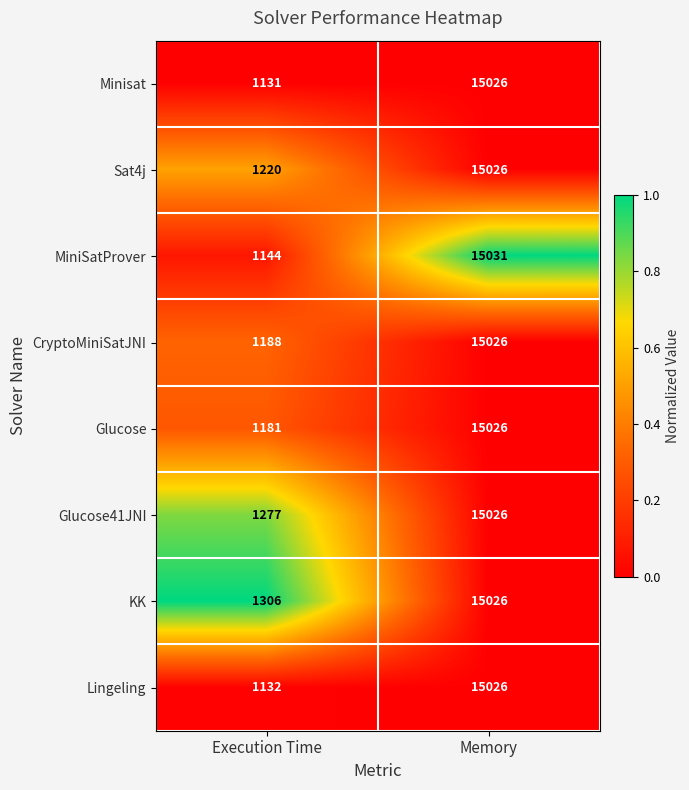

How many data points does each series have?

2